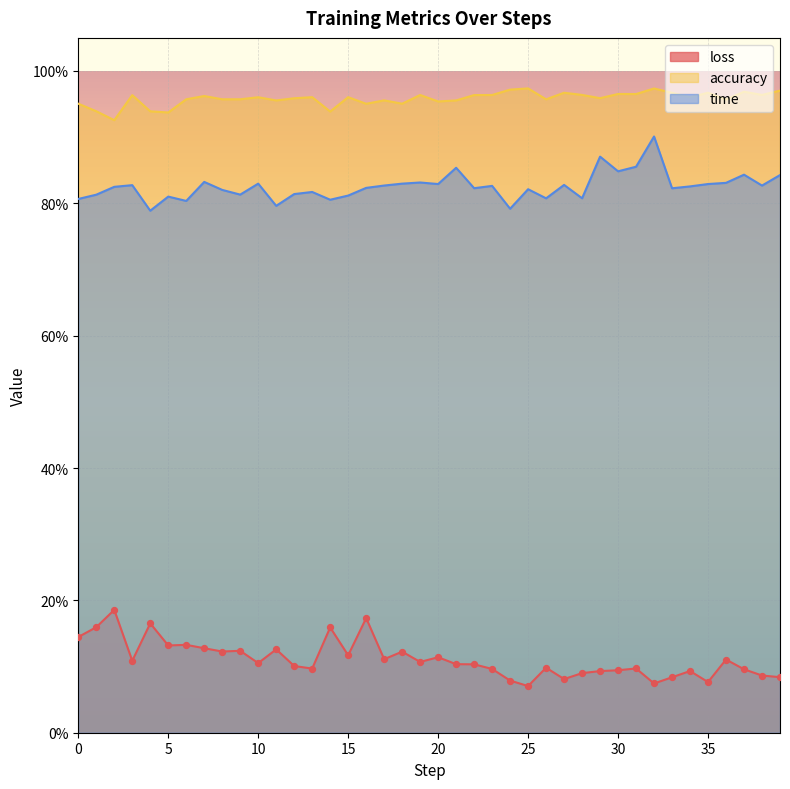

Which series reaches the maximum Y coordinate?

accuracy